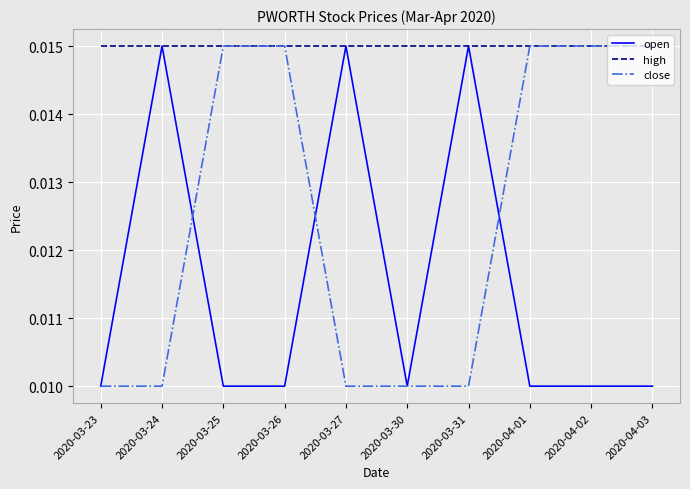

Is the value of open at 2020-03-25 greater than the value of high at 2020-03-25?

No